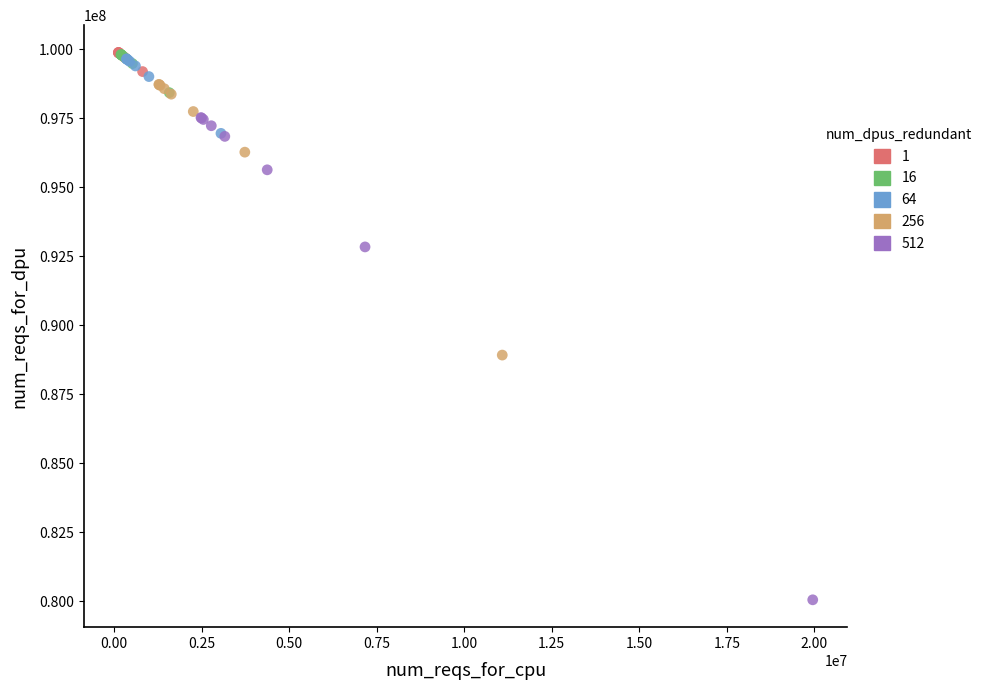

Which series contains the lowest Y value?

512